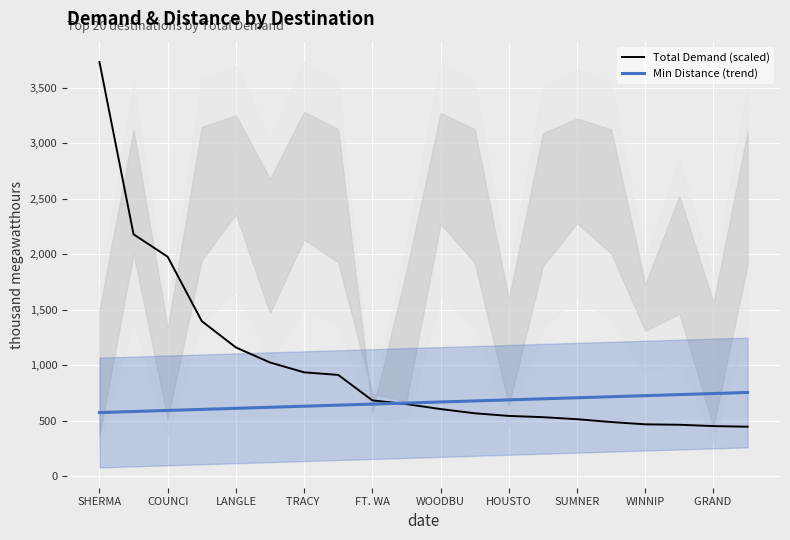

What is the lowest value of the Total Demand (scaled) series?

447.7